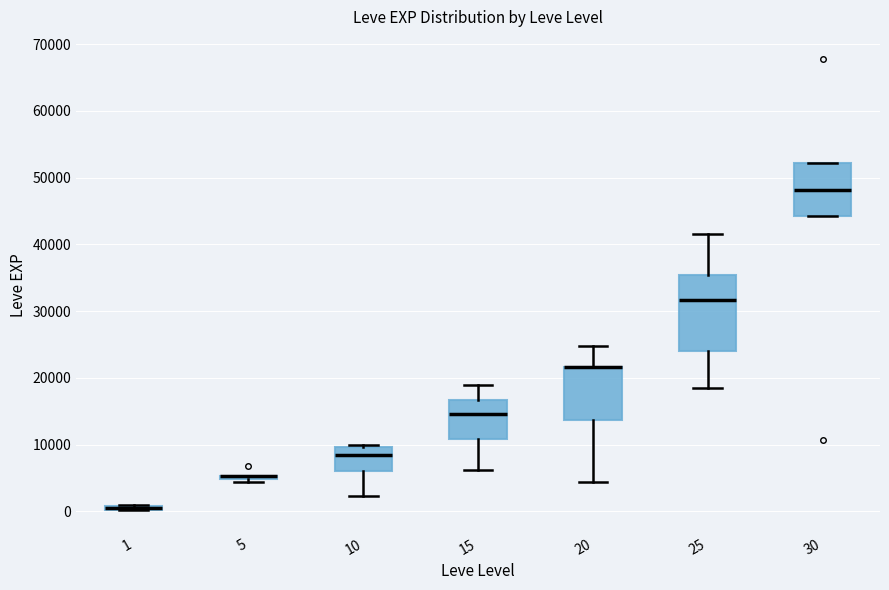

Comparing the boxes themselves (not the whiskers), which one is the tallest?

25